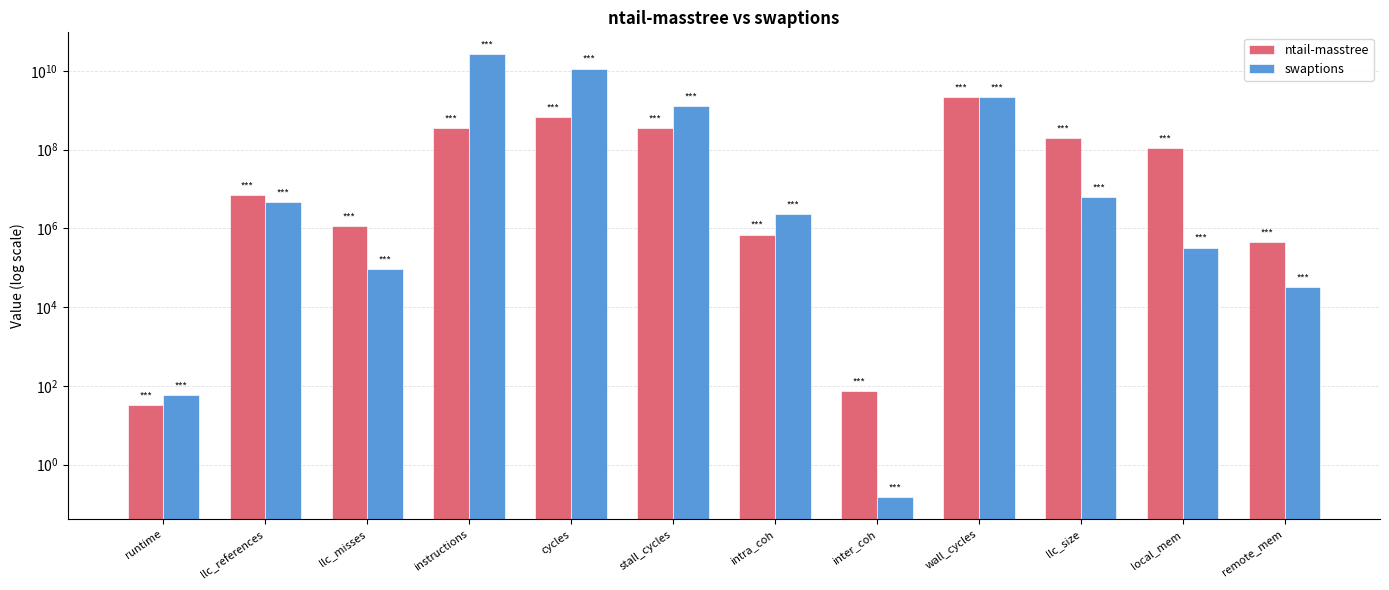

True or false: ntail-masstree has a value of 695233.6 at intra_coh.

True